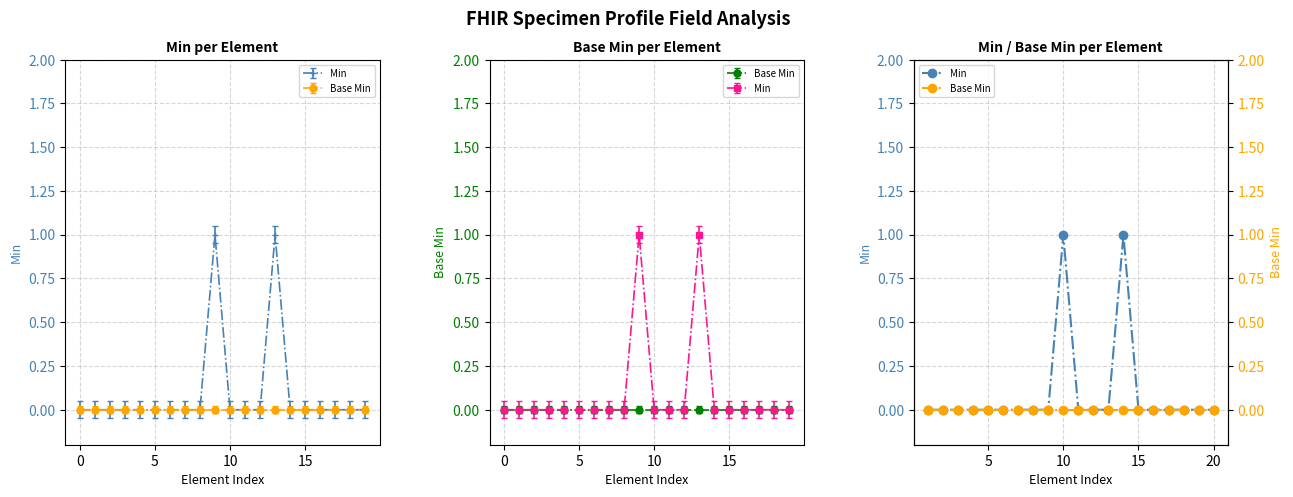

How many values in Min are above zero?

2